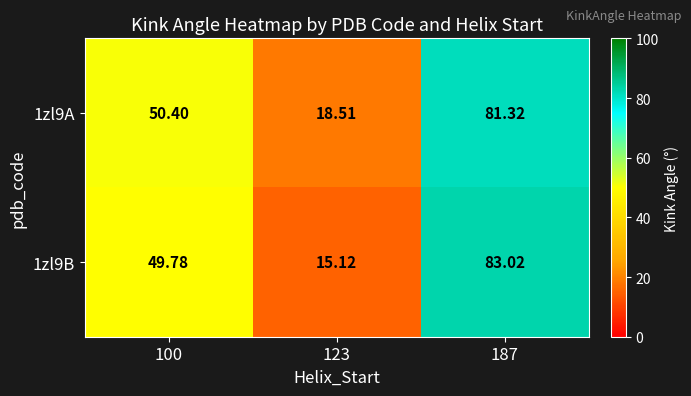

Is the value of 1zl9A at 100 greater than the value of 1zl9B at 100?

Yes